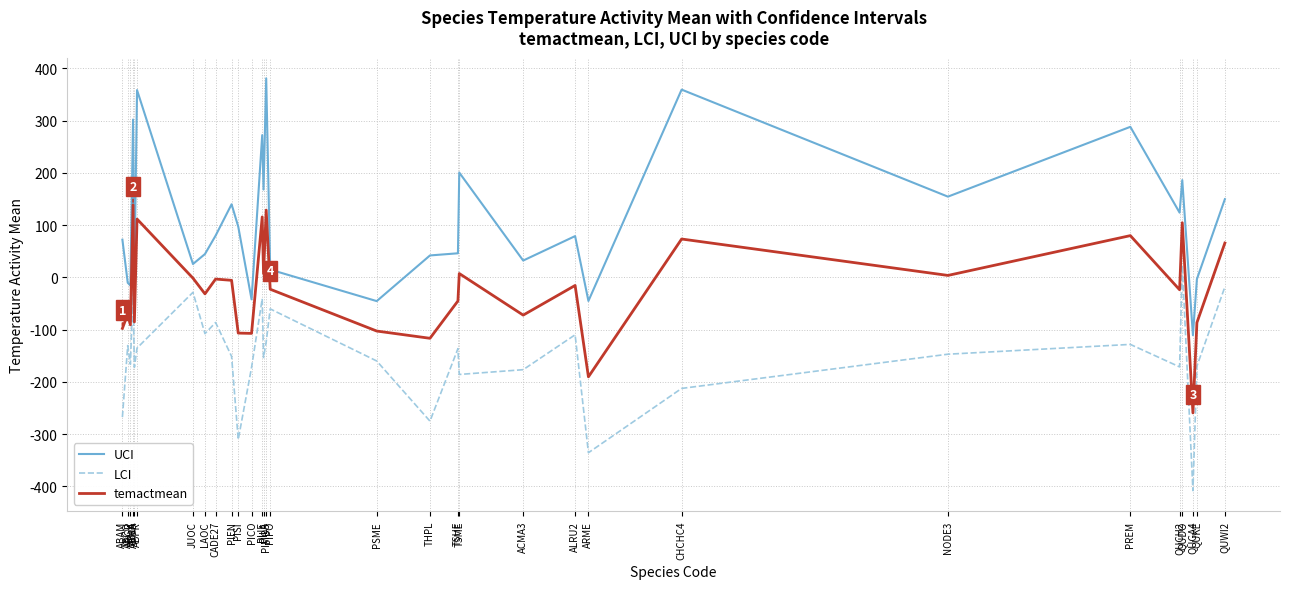

True or false: LCI has more than 0 interior local peaks.

True